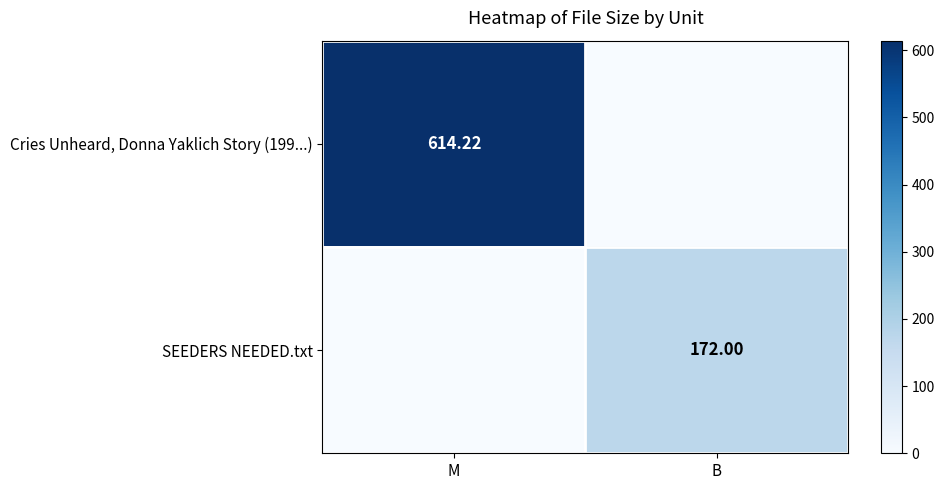

How many data points does each series have?

2